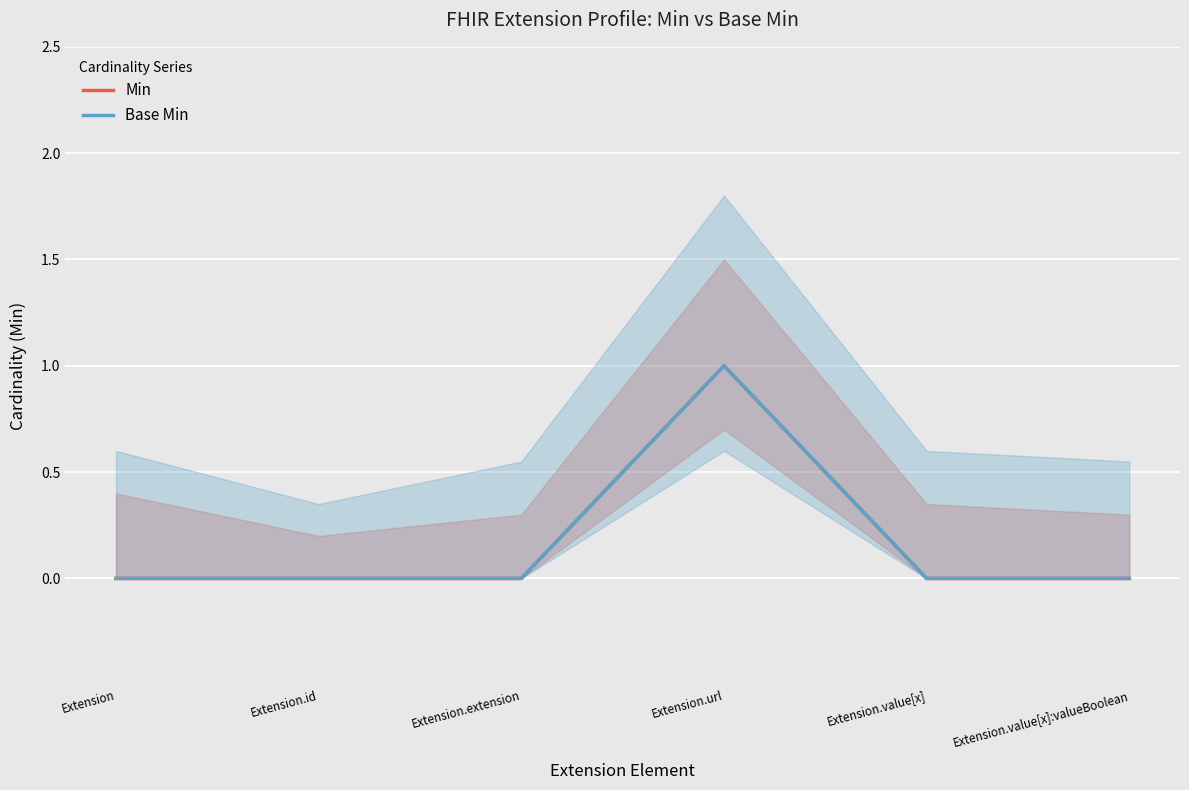

What is the sum of the Min values at Extension.url and Extension.value[x]:valueBoolean?

1